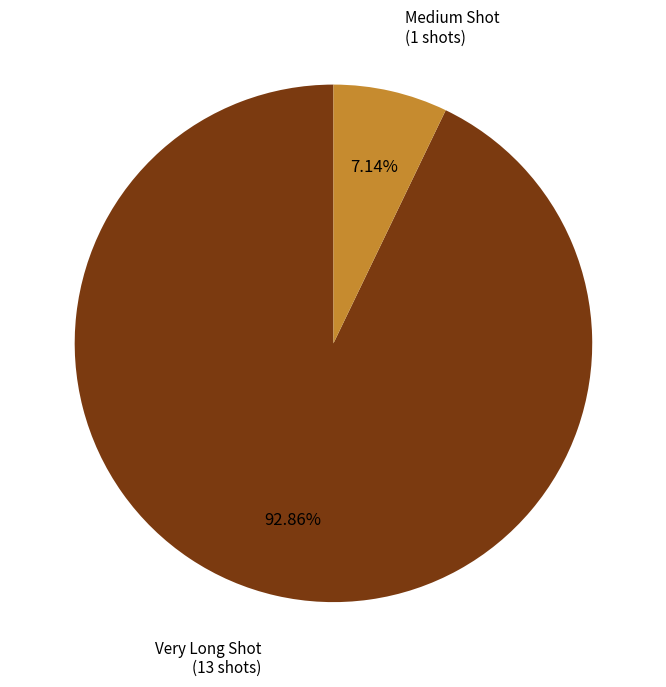

Does any single category account for the majority?

Yes